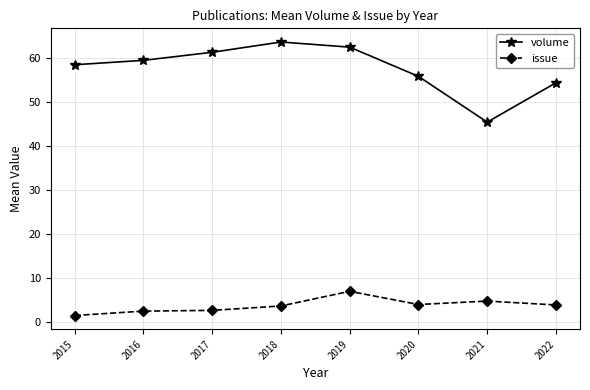

True or false: volume and issue intersect in this chart.

False